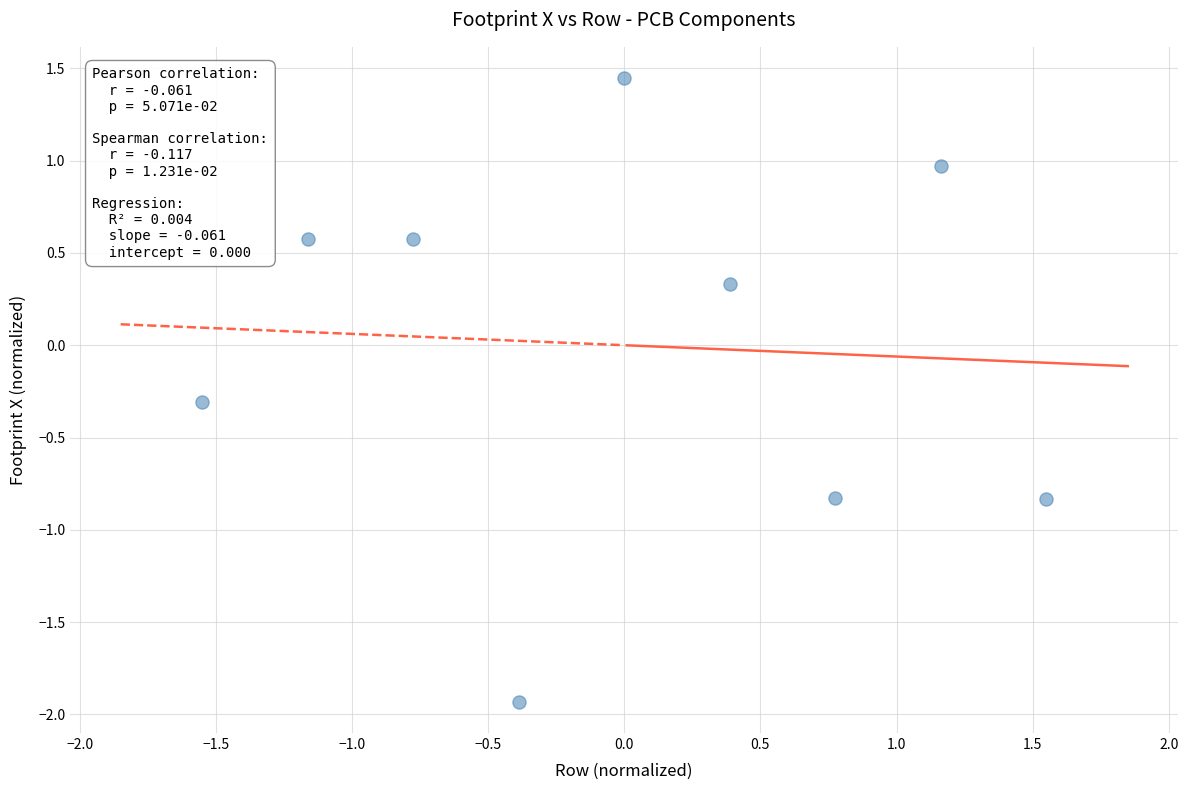

What is the range of X values (max minus min)?

3.1